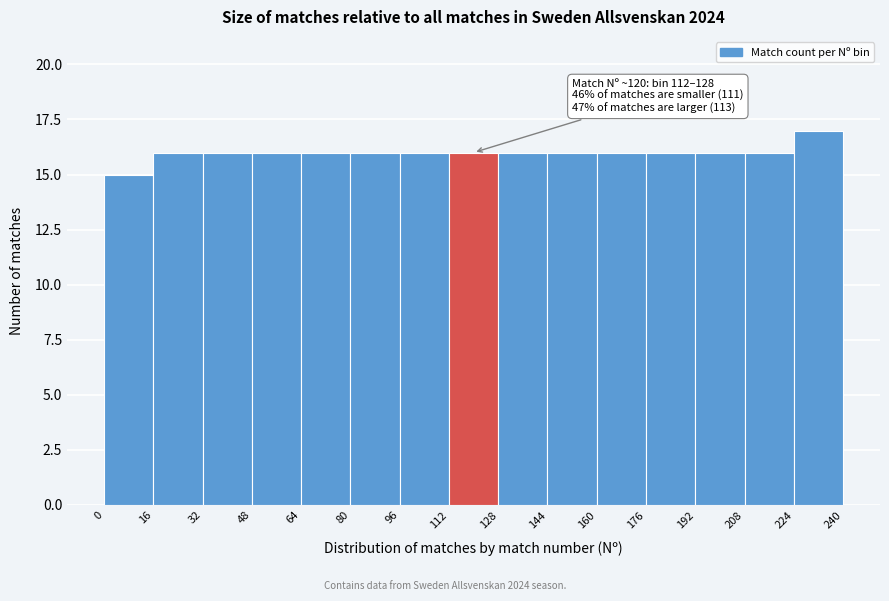

Over which range of the x-axis is the bar tallest?

224 to 240